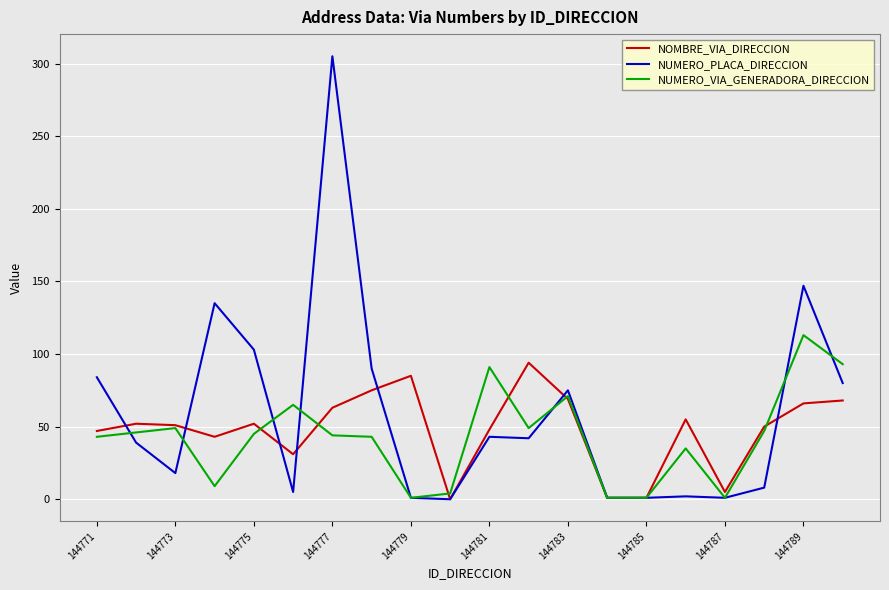

Which series has the widest spread of values?

NUMERO_PLACA_DIRECCION